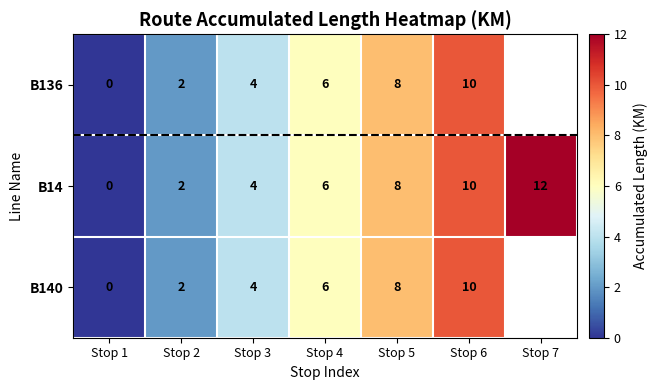

True or false: B136 has a value of 4 at Stop 3.

True